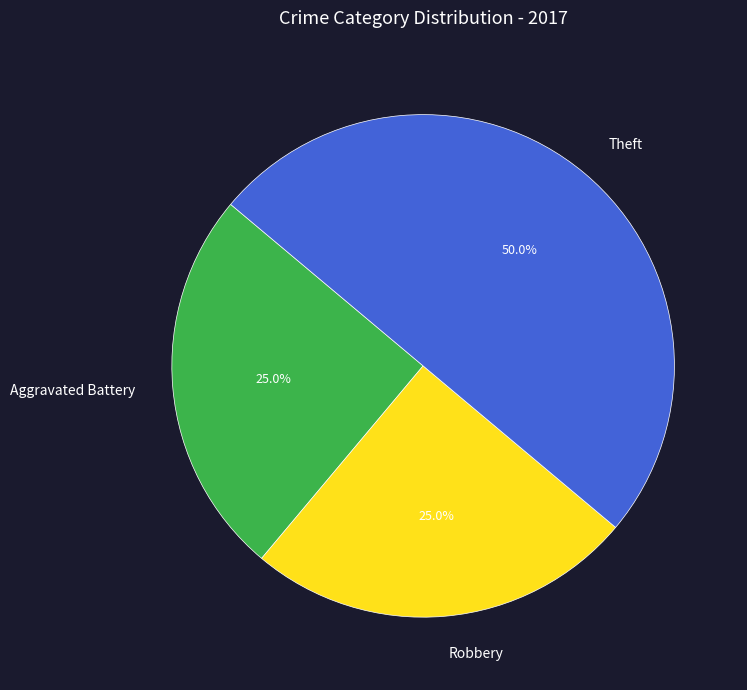

Does Robbery account for over 50% of the chart?

No